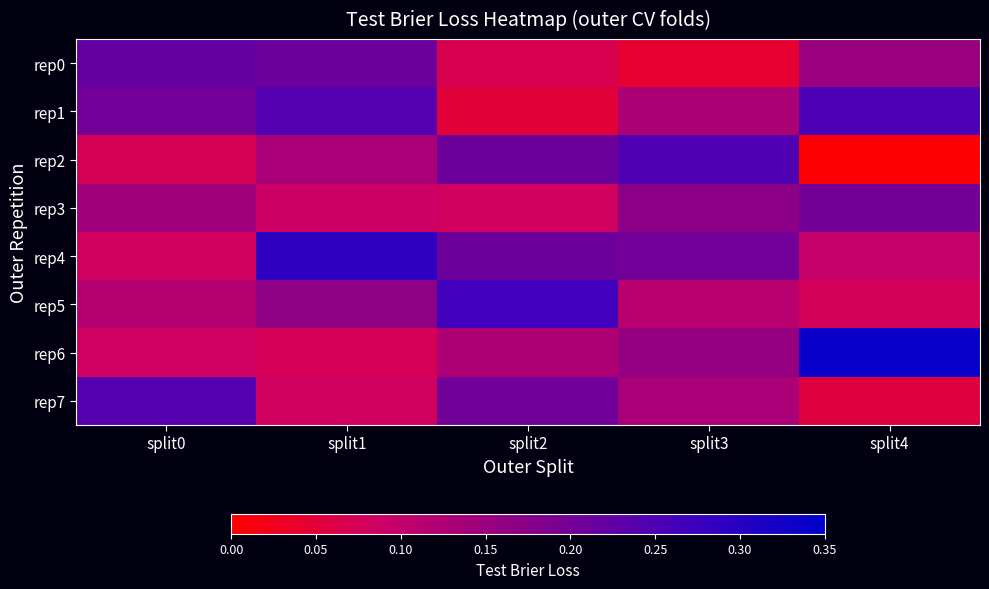

Reading right to left, list all the values displayed in this chart.

rep0: split4=0.2	split3=0.0	split2=0.1	split1=0.2	split0=0.2
rep1: split4=0.3	split3=0.1	split2=0.0	split1=0.2	split0=0.2
rep2: split4=0.0	split3=0.2	split2=0.2	split1=0.1	split0=0.1
rep3: split4=0.2	split3=0.2	split2=0.1	split1=0.1	split0=0.1
rep4: split4=0.1	split3=0.2	split2=0.2	split1=0.3	split0=0.1
rep5: split4=0.1	split3=0.1	split2=0.3	split1=0.2	split0=0.1
rep6: split4=0.3	split3=0.2	split2=0.1	split1=0.1	split0=0.1
rep7: split4=0.1	split3=0.1	split2=0.2	split1=0.1	split0=0.2